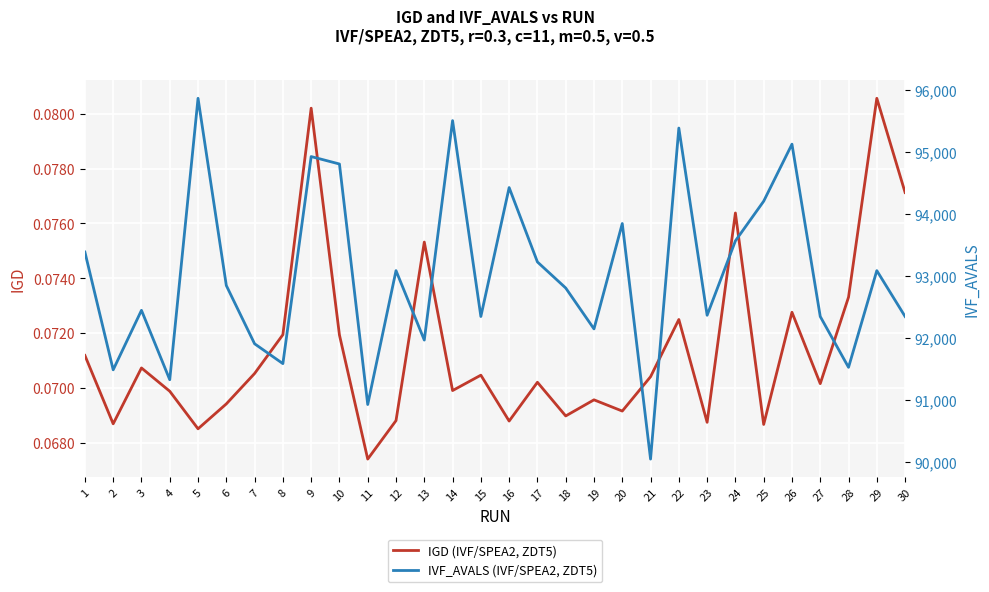

The value of IGD (IVF/SPEA2, ZDT5) at 5 is 0.1. True or false?

True